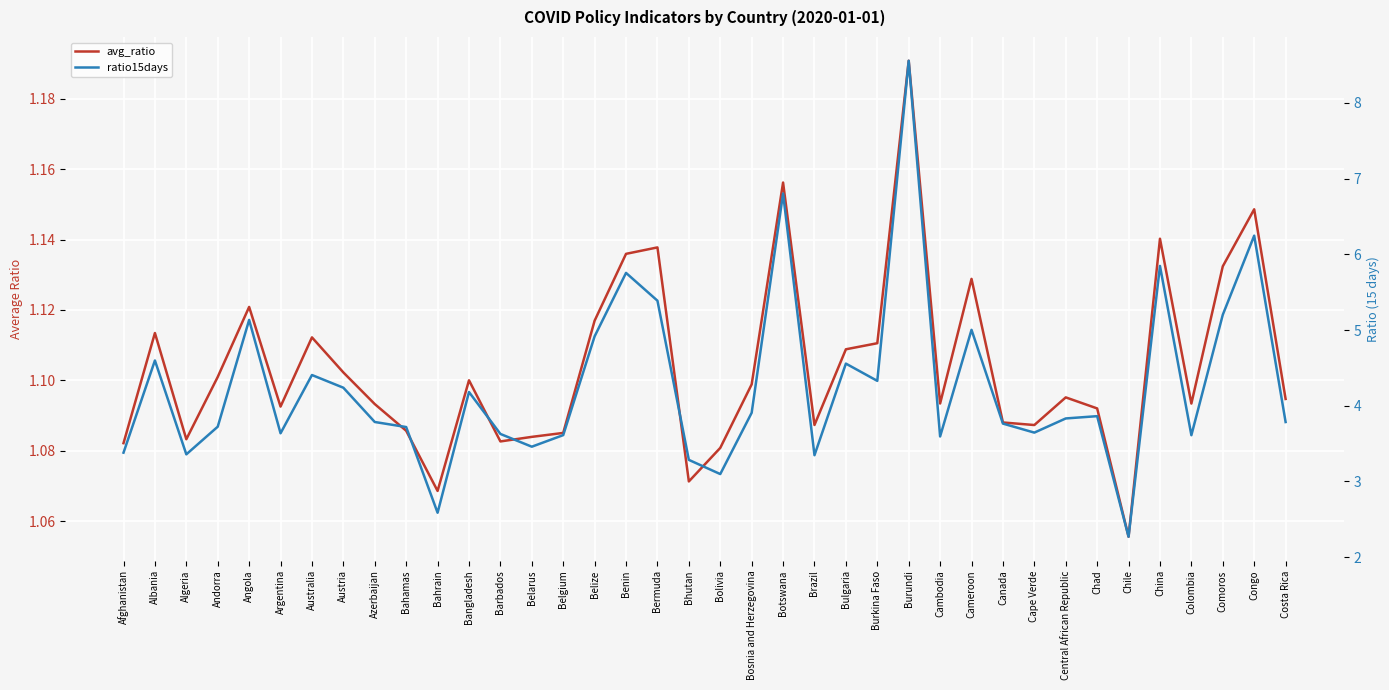

What is the difference between the ratio15days values at Argentina and Bahrain?

1.0